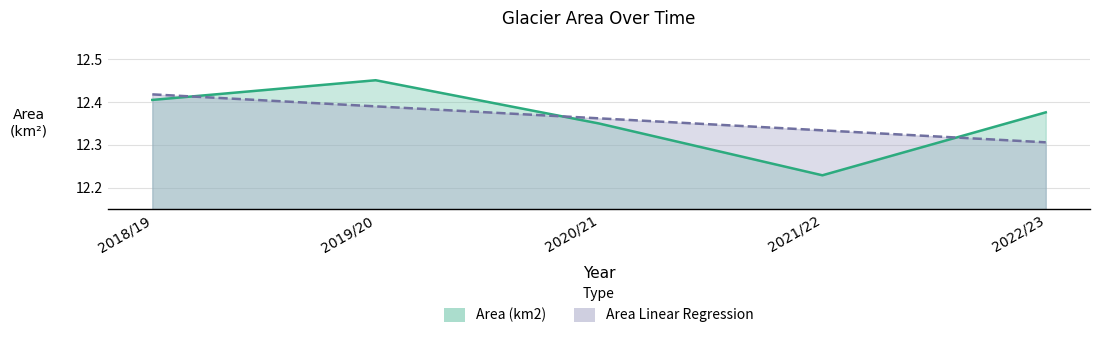

Does the chart have visible grid lines?

Yes